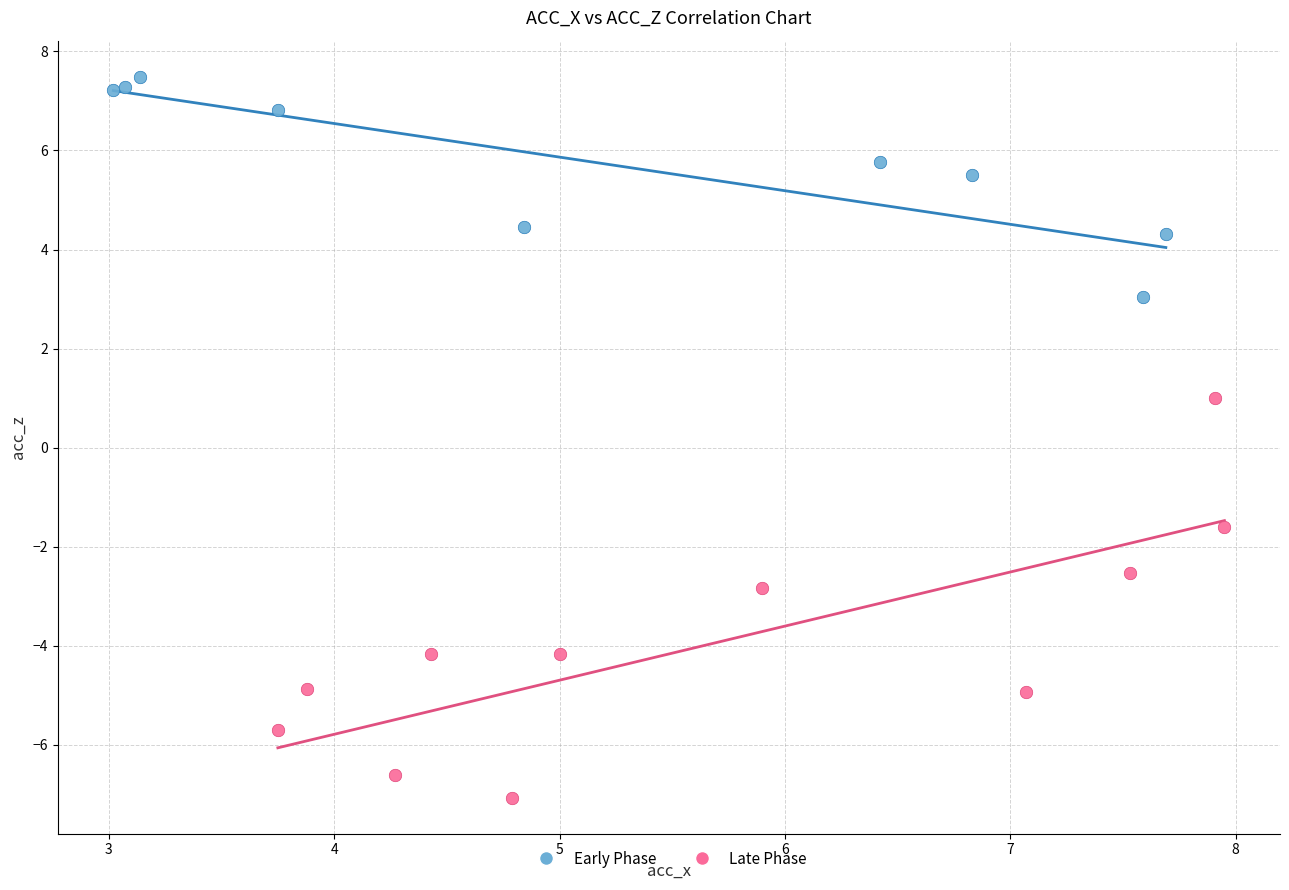

Which series contains the lowest Y value?

Late Phase